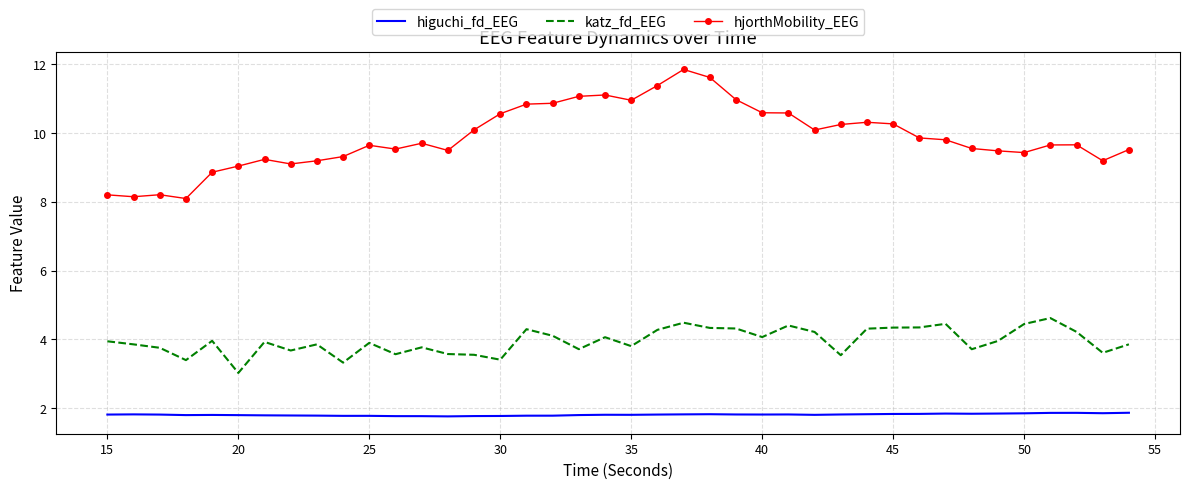

What is the sum of all higuchi_fd_EEG values?

72.5